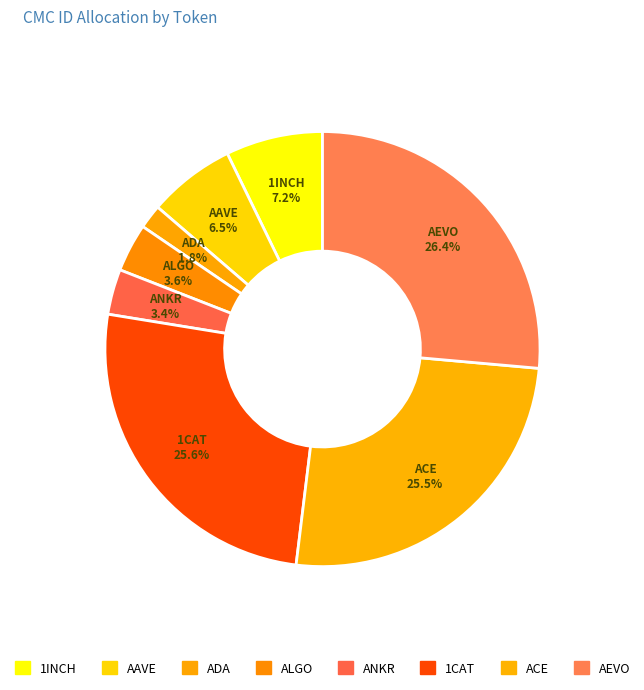

Which slice is the largest?

AEVO